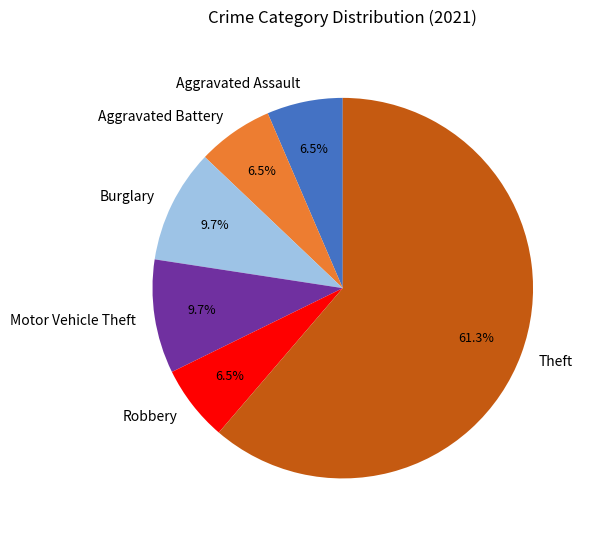

Do Burglary and Theft together represent more than half of the pie?

Yes